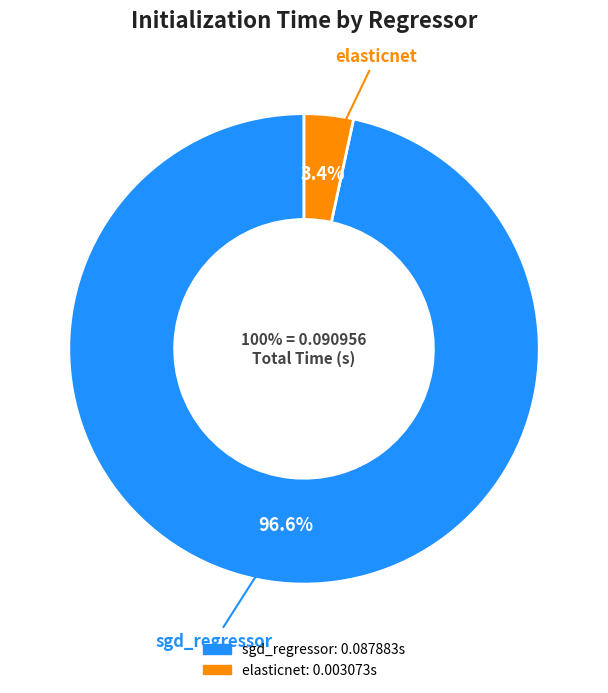

The elasticnet slice represents 3% of the pie. True or false?

True